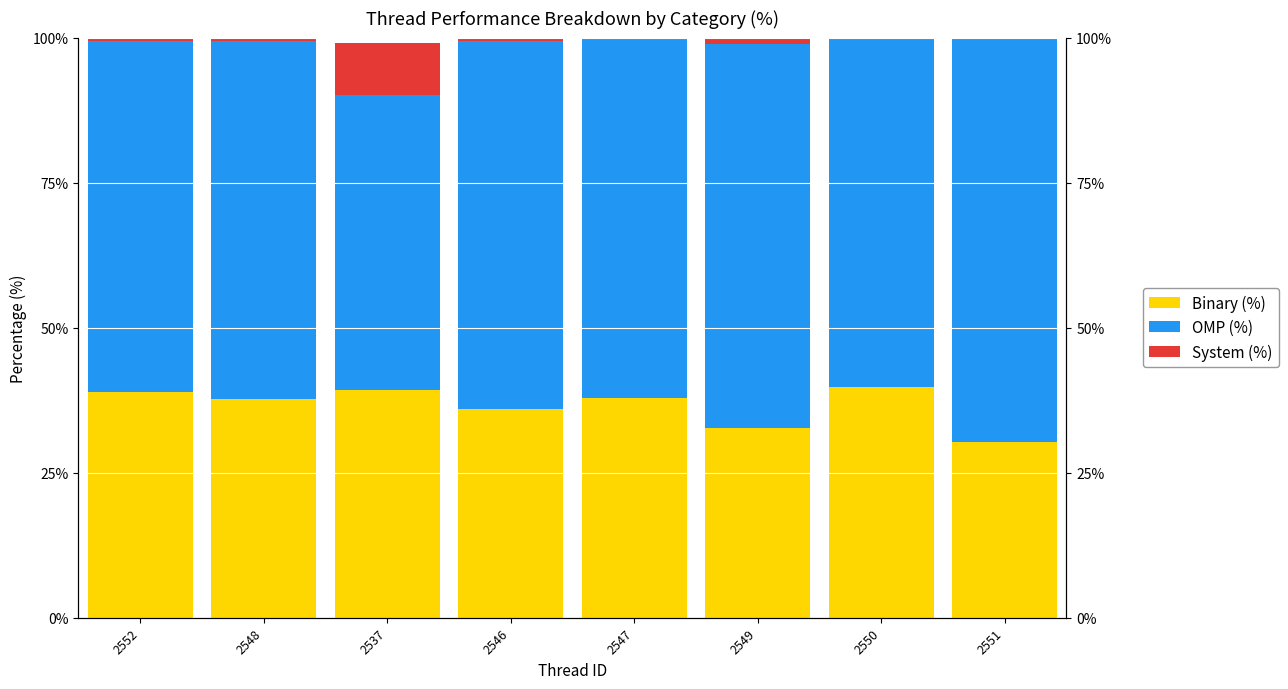

Which has a higher value, 2549 or 2551?

2549